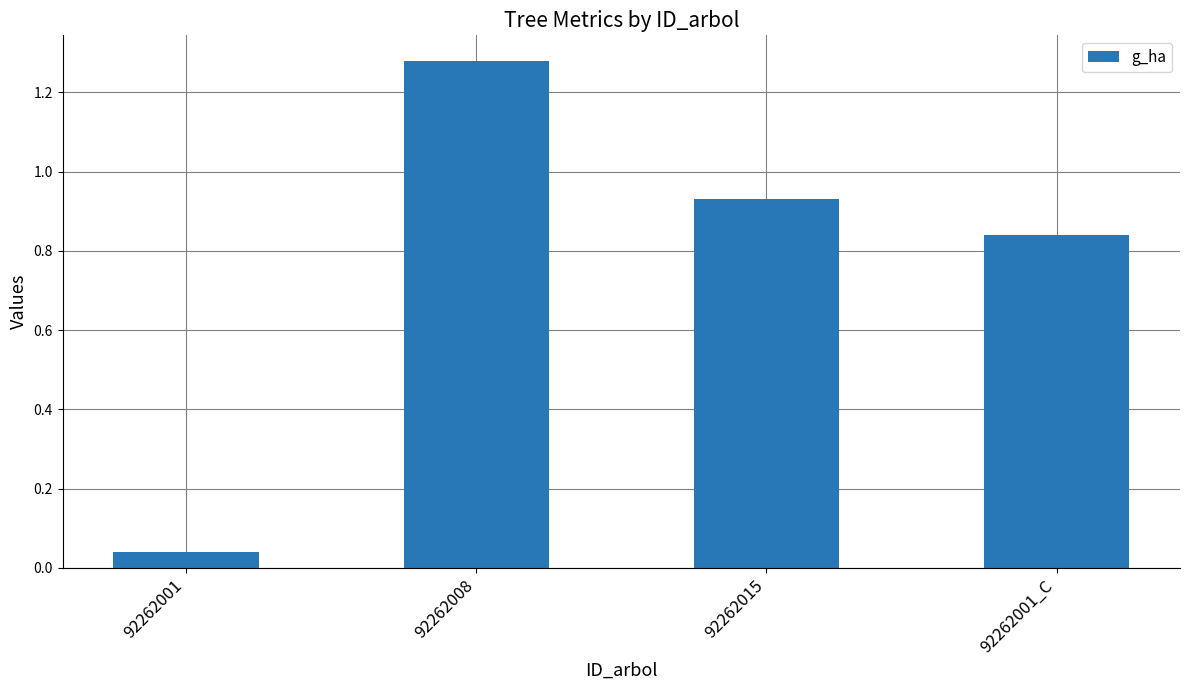

What is the label of the 4th bar from the left?

92262001_C